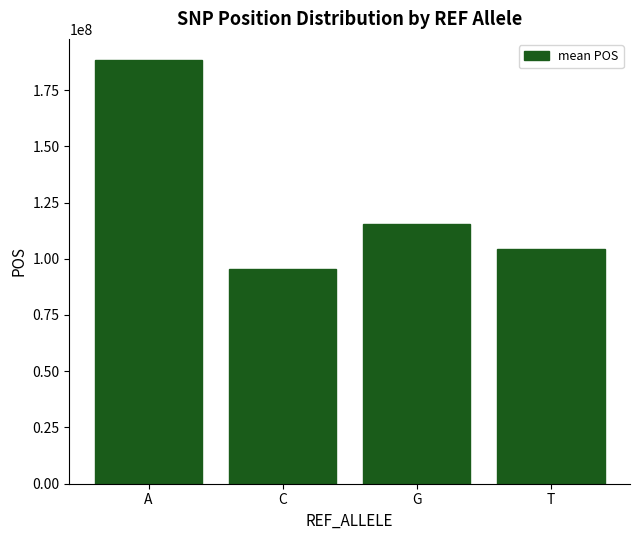

Is it true that the value at C is 154896437.7?

False